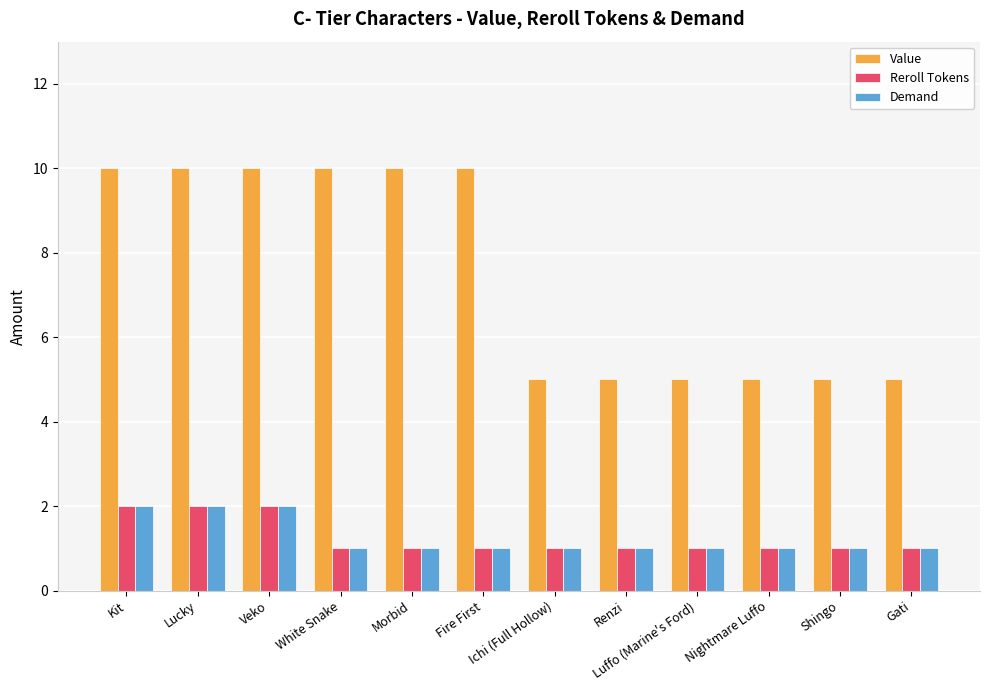

Reading right to left, transcribe all the data shown in this chart.

Value: Gati=5	Shingo=5	Nightmare Luffo=5	Luffo (Marine's Ford)=5	Renzi=5	Ichi (Full Hollow)=5	Fire First=10	Morbid=10	White Snake=10	Veko=10	Lucky=10	Kit=10
Reroll Tokens: Gati=1	Shingo=1	Nightmare Luffo=1	Luffo (Marine's Ford)=1	Renzi=1	Ichi (Full Hollow)=1	Fire First=1	Morbid=1	White Snake=1	Veko=2	Lucky=2	Kit=2
Demand: Gati=1	Shingo=1	Nightmare Luffo=1	Luffo (Marine's Ford)=1	Renzi=1	Ichi (Full Hollow)=1	Fire First=1	Morbid=1	White Snake=1	Veko=2	Lucky=2	Kit=2